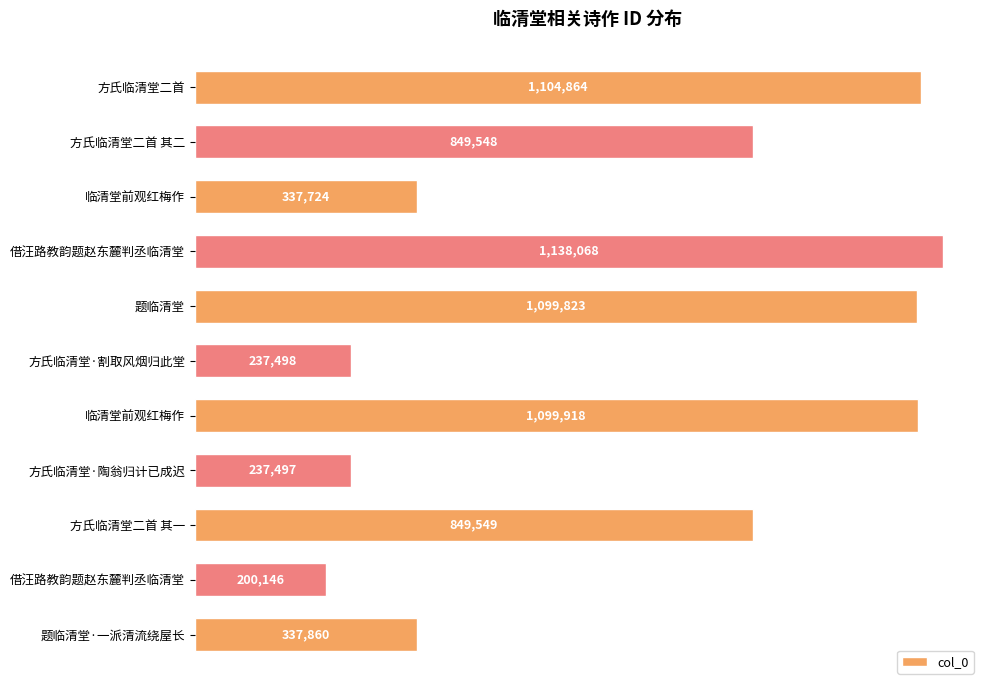

Are the bars horizontal?

Yes